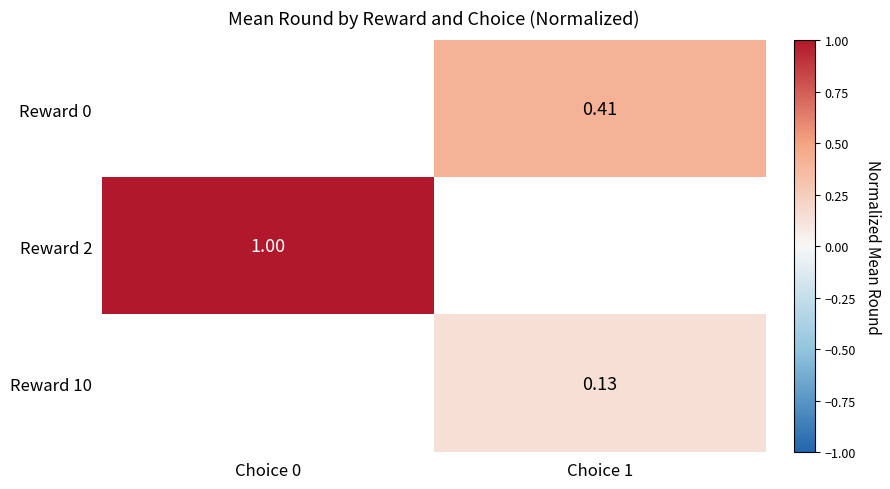

Where does the Reward 0 series first go above 0?

Choice 1